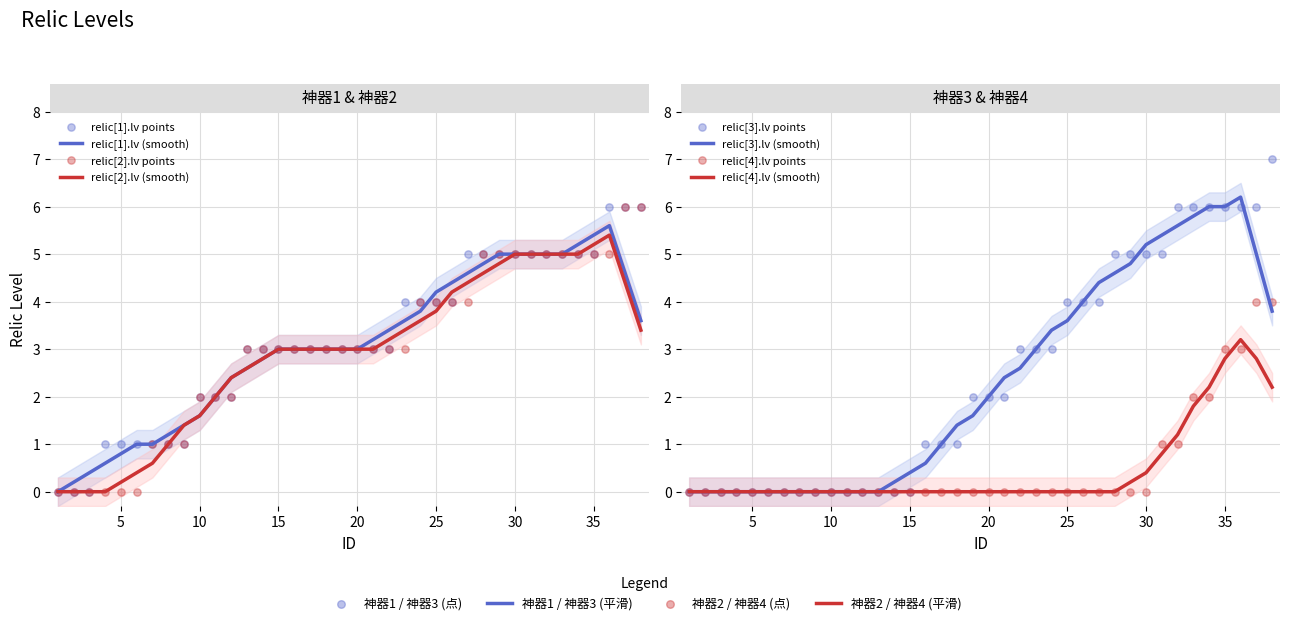

Is the value of relic[1].lv at 11 greater than the value of relic[3].lv at 11?

Yes